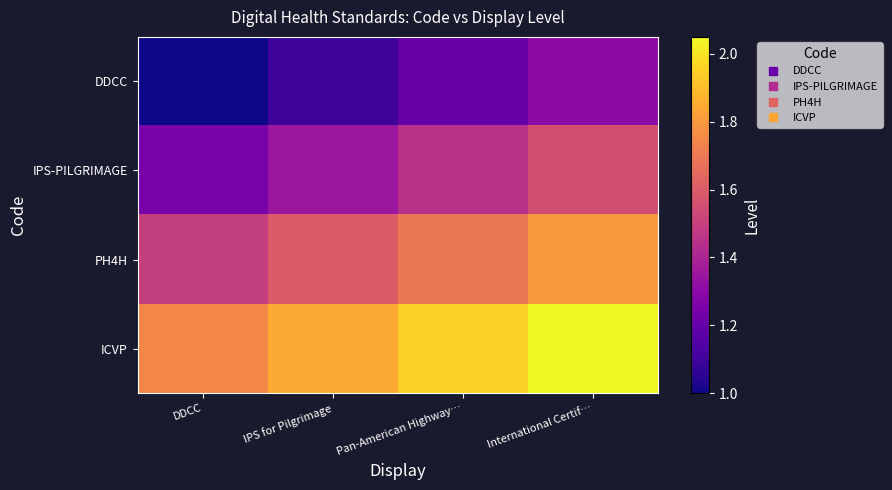

Which series has the largest total across all categories?

ICVP